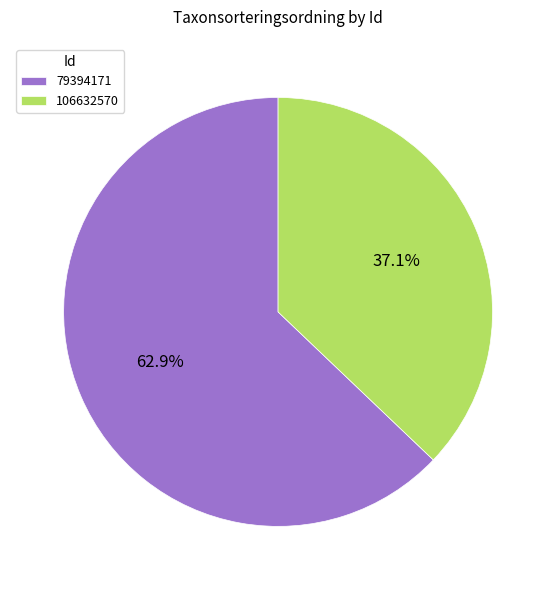

What portion of the pie excludes 79394171?

37.1%